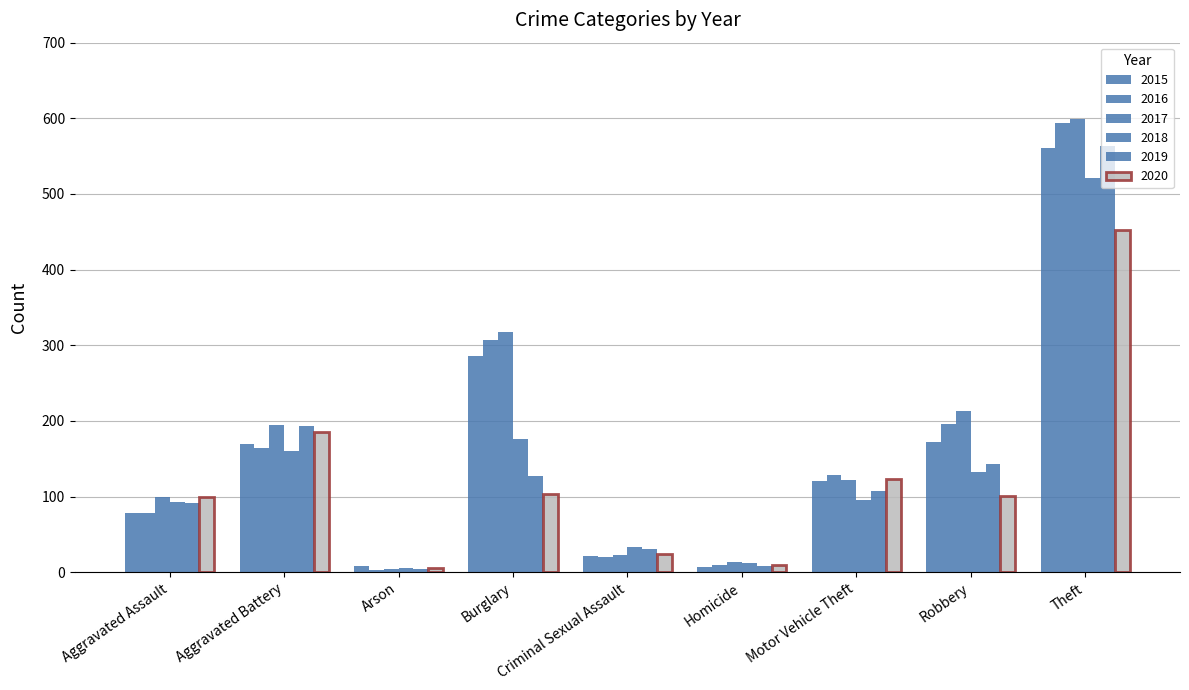

Count the number of data series in this chart.

6